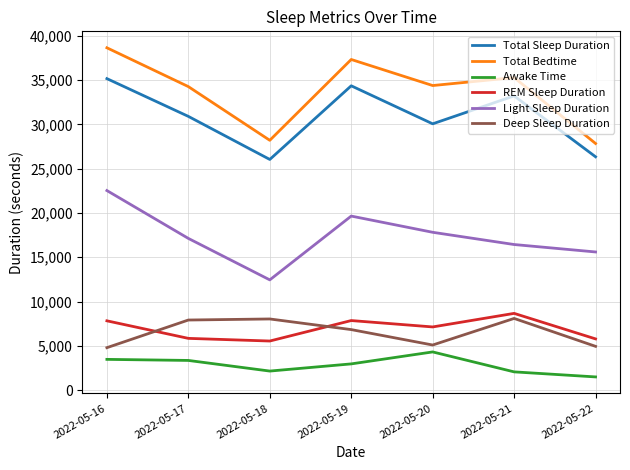

Is this an area chart (filled region under the line)?

No